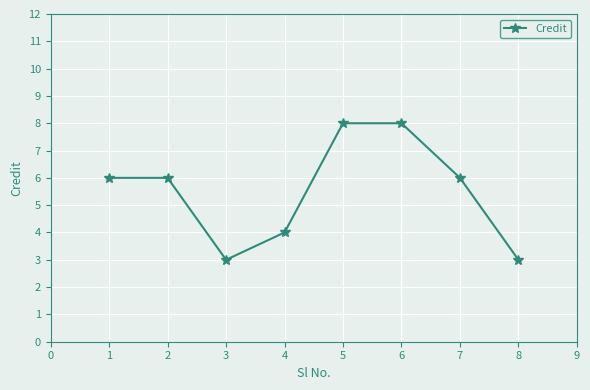

What is the ratio of the value at 4 to the value at 6?

0.5